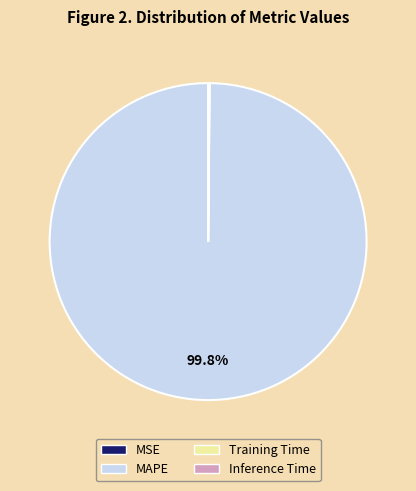

Does MAPE account for over 50% of the chart?

Yes